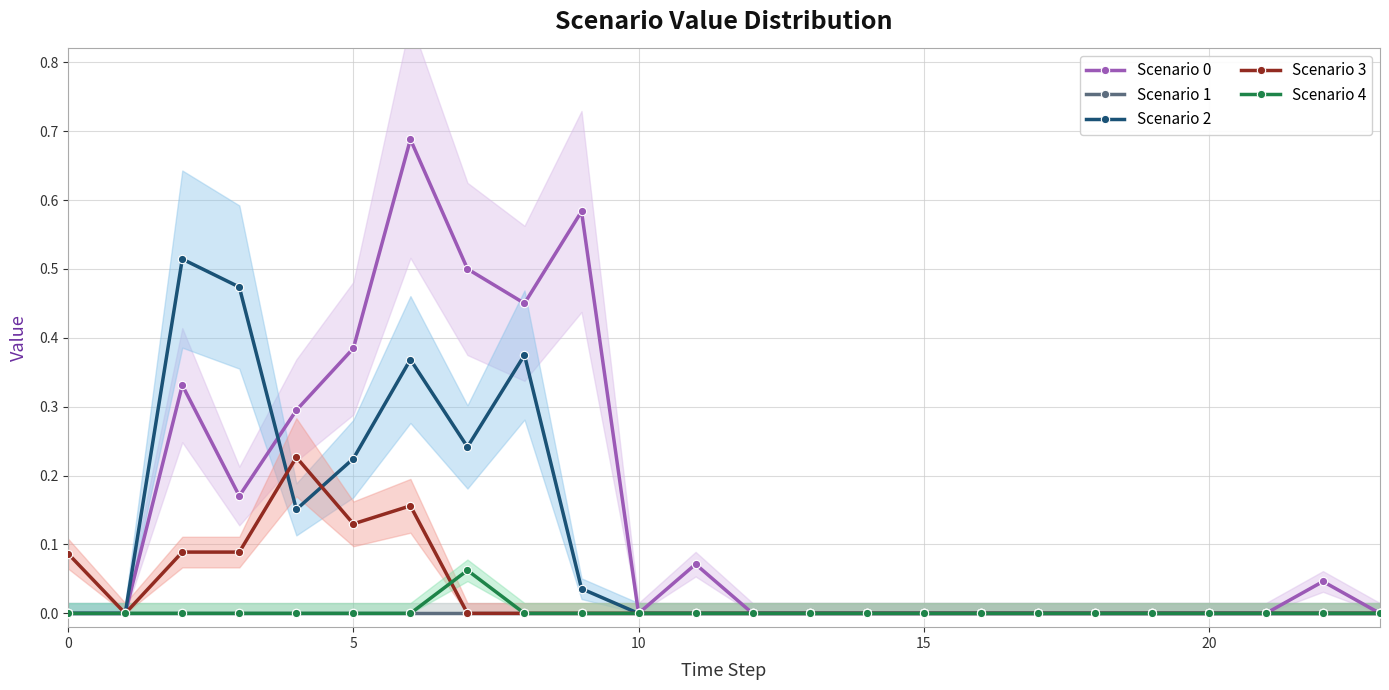

What is the difference between the maximum and minimum values in the Scenario 0 series?

0.7